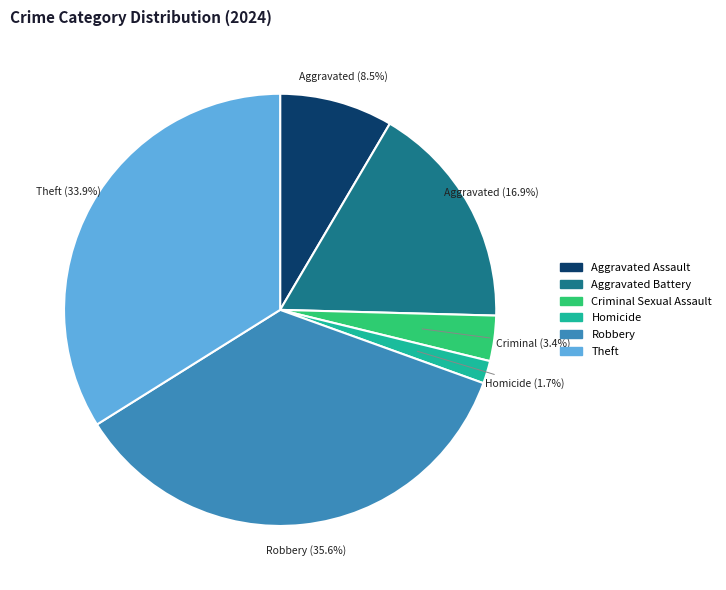

Rank the categories by value from lowest to highest.

Homicide, Criminal Sexual Assault, Aggravated Assault, Aggravated Battery, Theft, Robbery